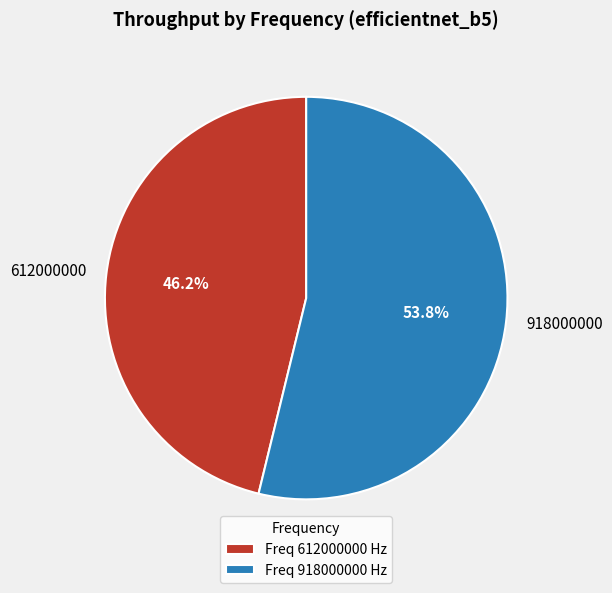

Between 612000000 and 918000000, which is larger?

918000000